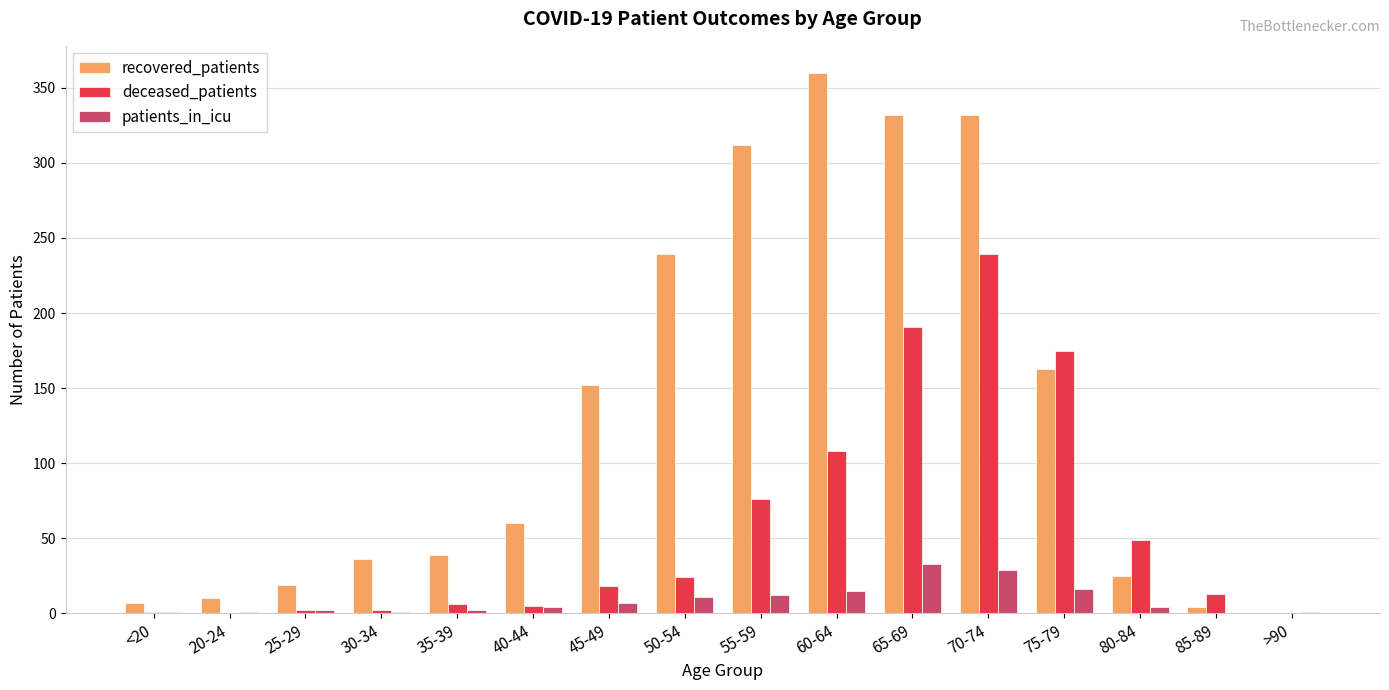

Which category has the highest value in the deceased_patients series?

70-74